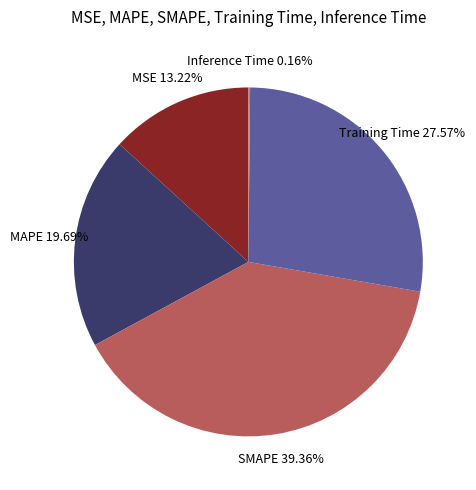

True or false: MAPE accounts for 20% of the total.

True